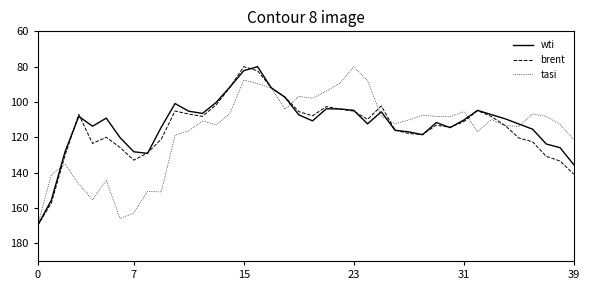

What is the minimum value shown in the chart?

80.0